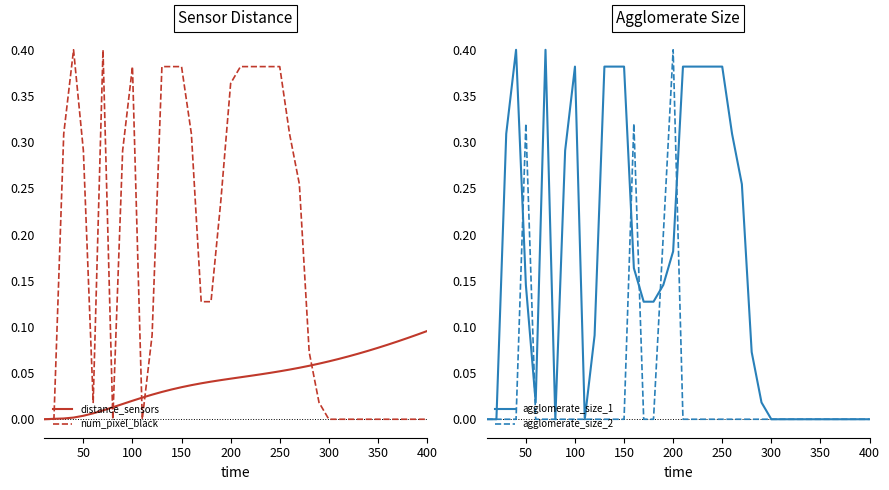

The num_pixel_black series shows 0.0 at 300. True or false?

True